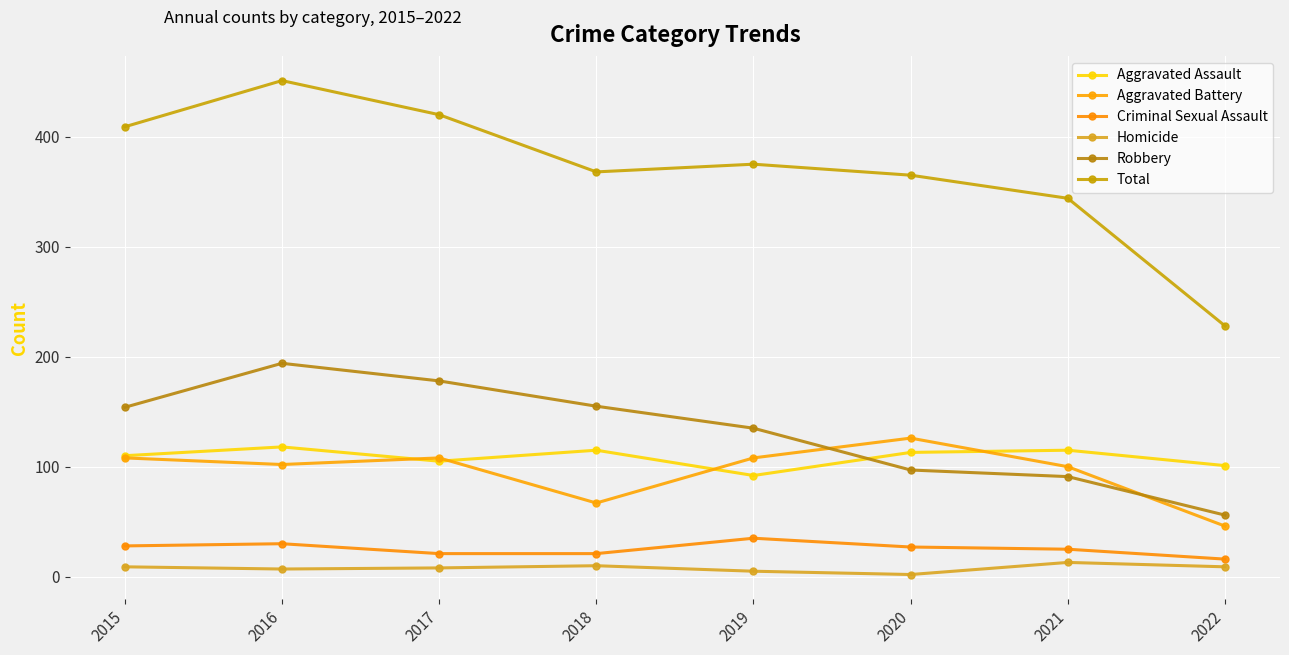

Is the value of Aggravated Assault at 2020 greater than the value of Aggravated Battery at 2021?

Yes